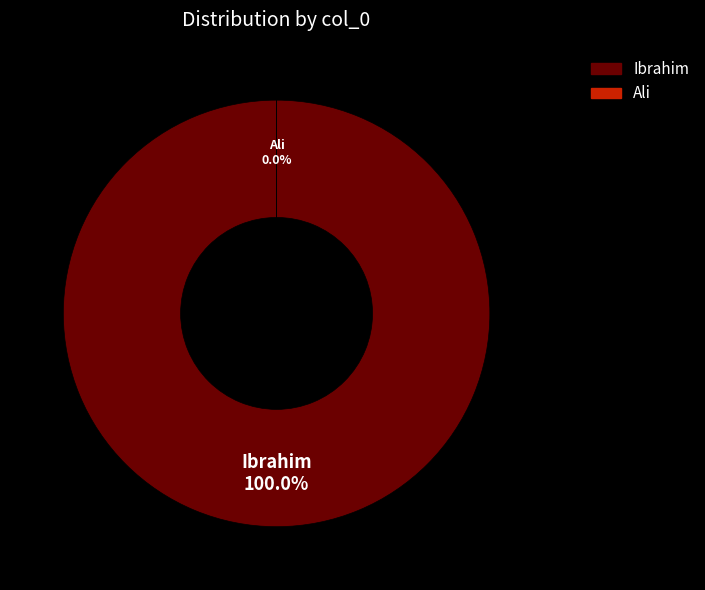

True or false: Ali accounts for 12% of the total.

False